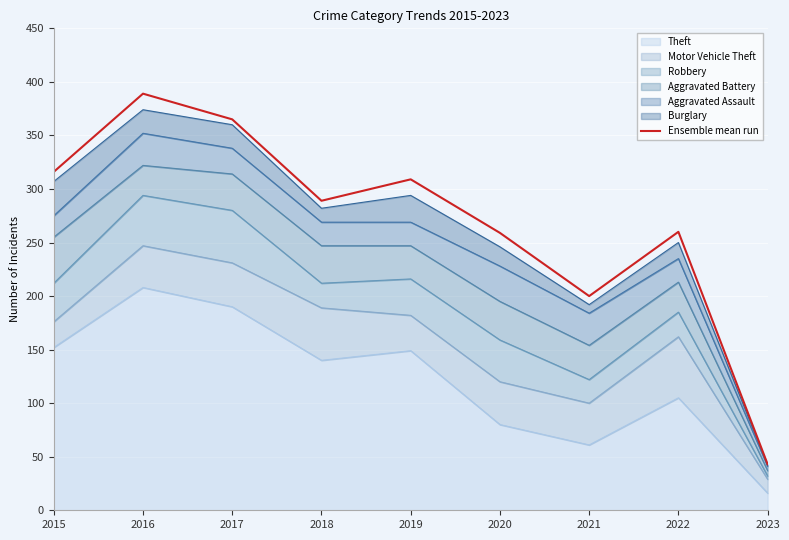

The chart shows a value of 611 at 2016. True or false?

False